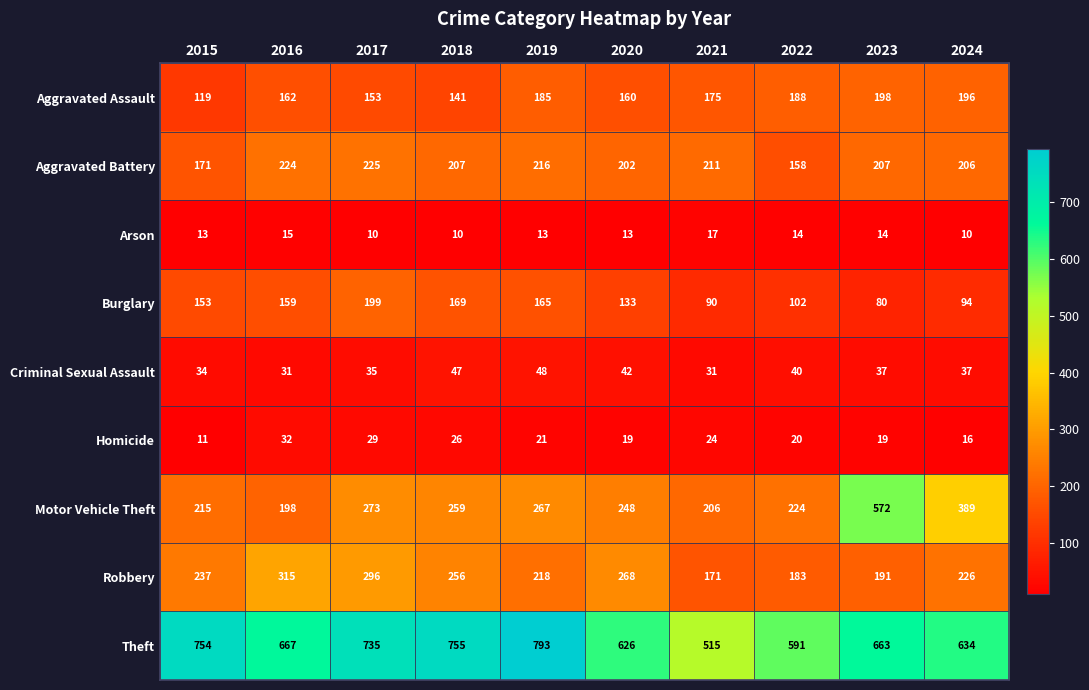

The Homicide series shows 26 at 2018. True or false?

True